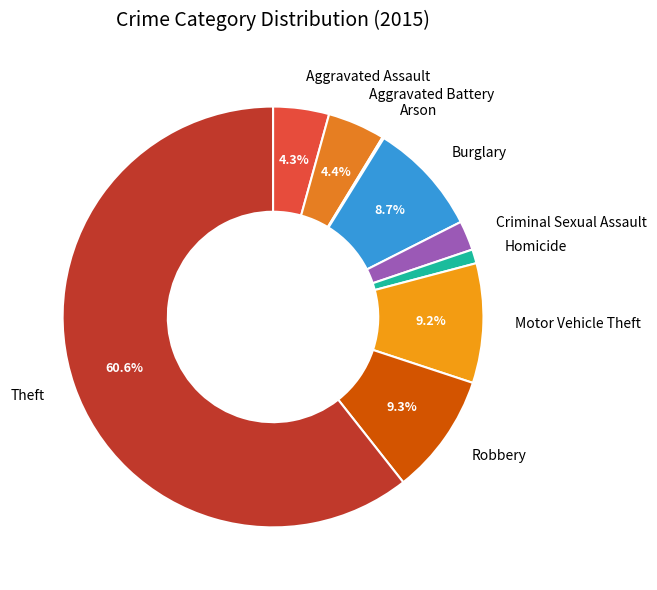

What is the total percentage of Motor Vehicle Theft and Robbery?

18.5%